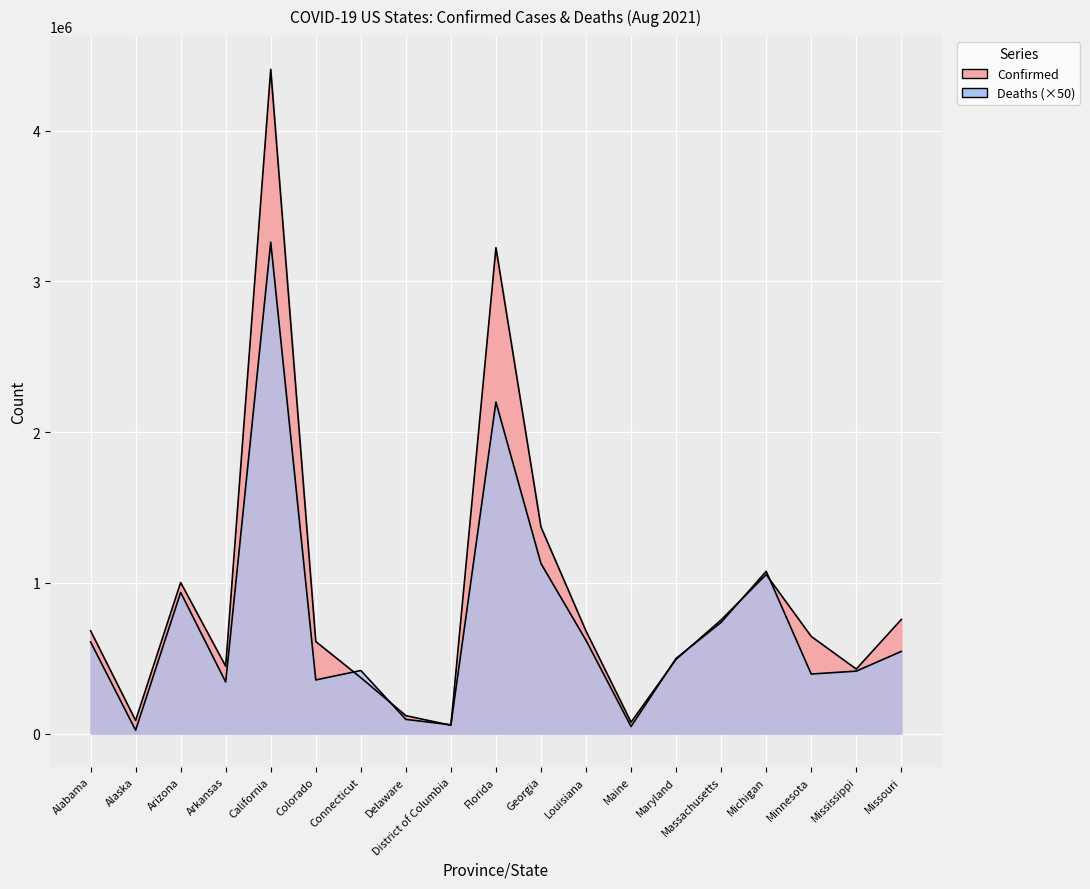

List the series in order of their peak value, highest first.

Confirmed, Deaths